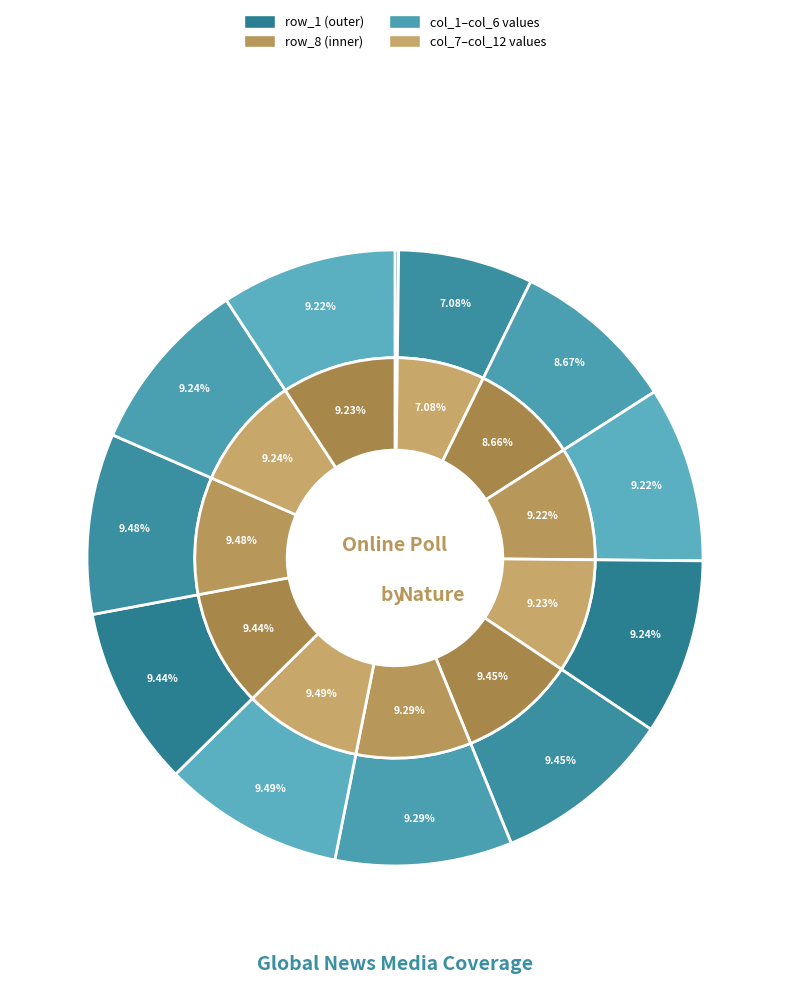

Rank the series by their maximum value, from lowest to highest.

row_8, row_1